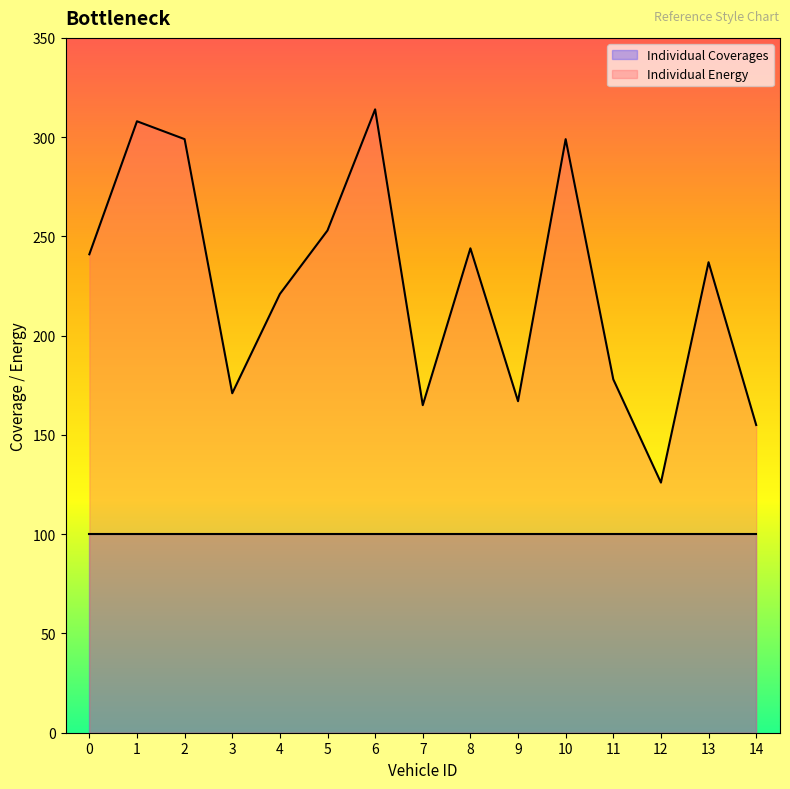

Reading left to right, transcribe all the data shown in this chart.

0=241	1=308	2=299	3=171	4=221	5=253	6=314	7=165	8=244	9=167	10=299	11=178	12=126	13=237	14=155